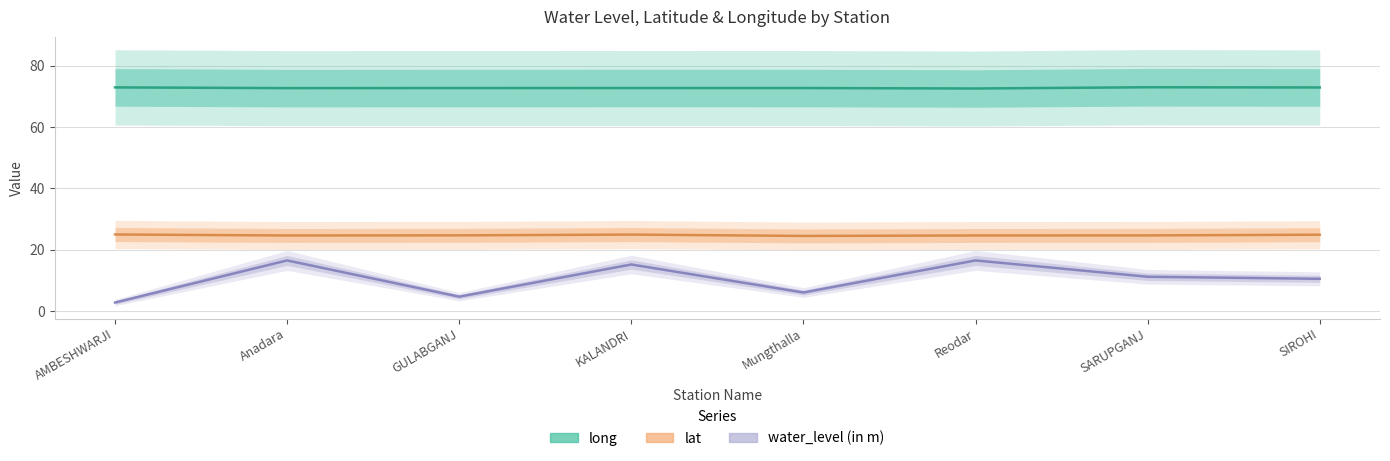

At which category is the sum across all series the highest?

Anadara